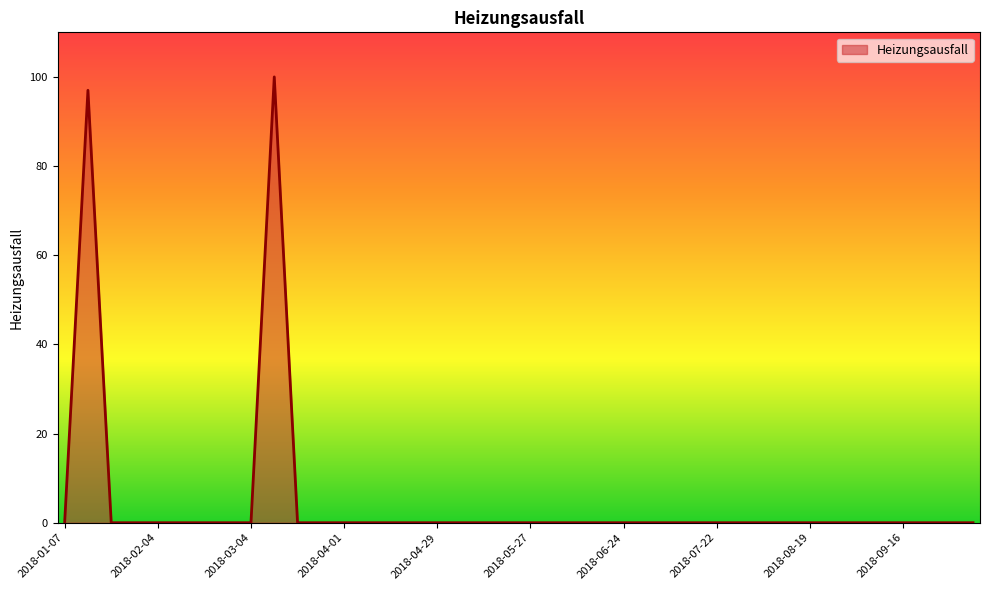

What is the difference between the maximum and minimum values?

100